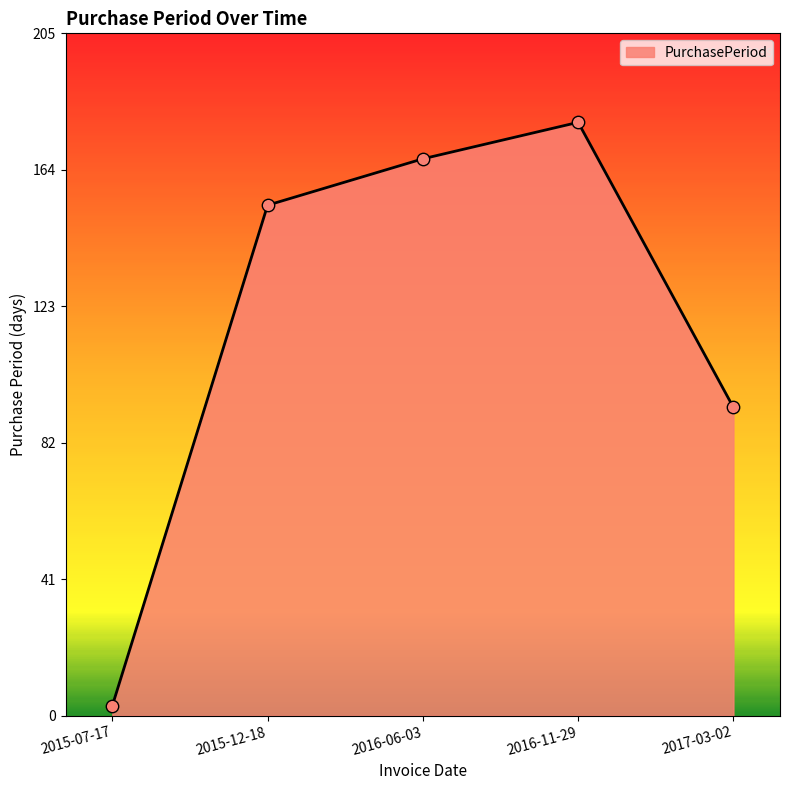

Approximately how many times larger is the value at 2016-06-03 compared to 2015-12-18?

1.1